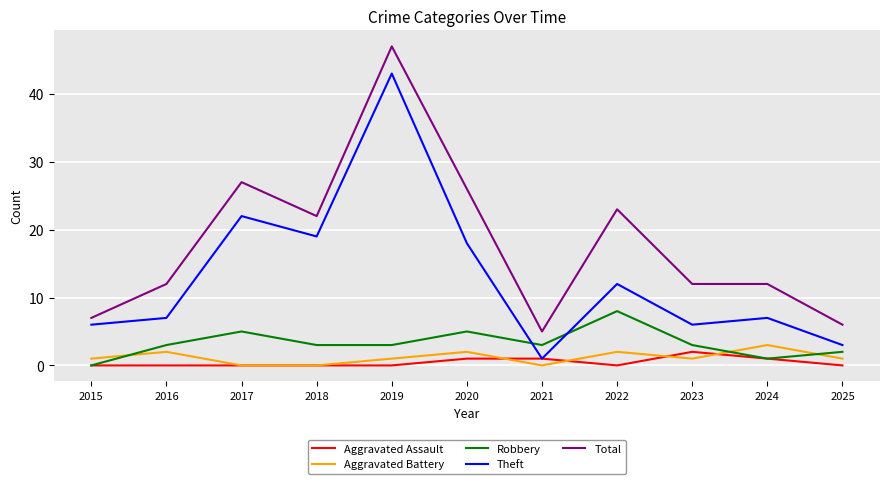

Which category has the highest value in the Theft series?

2019